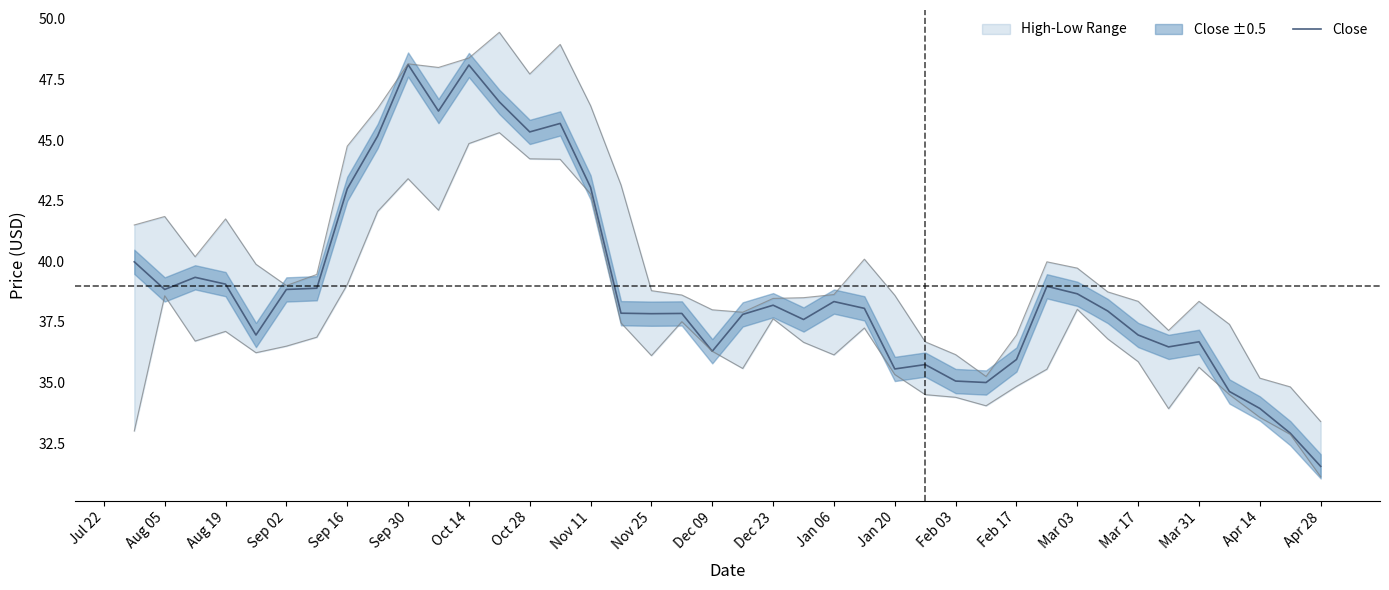

What is the maximum value for Close?

48.1